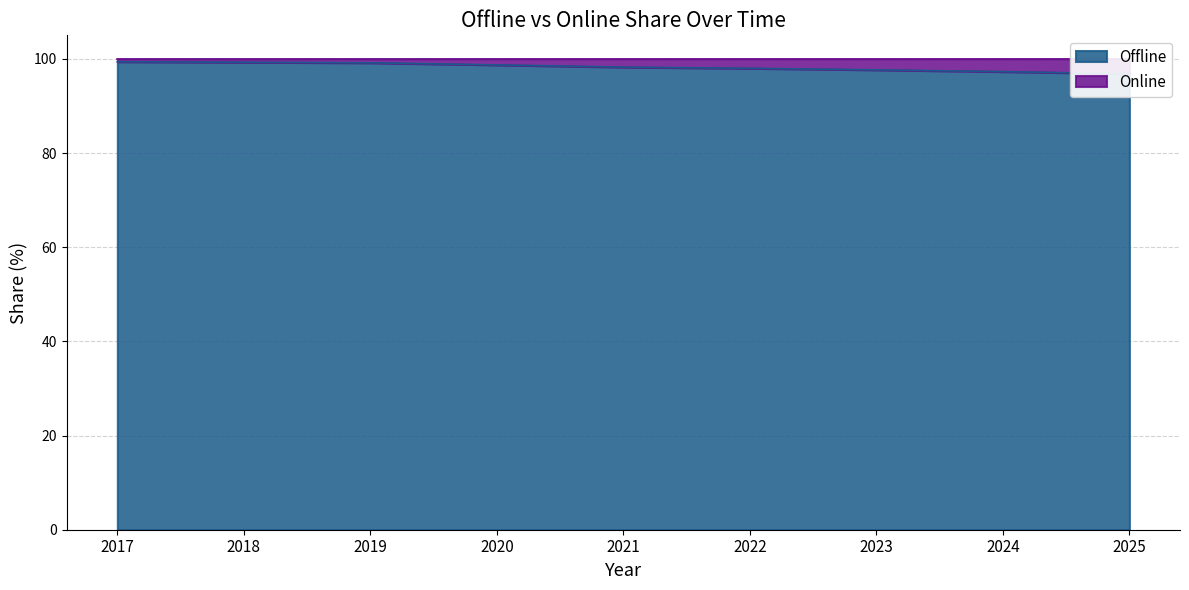

What is the maximum value shown in the chart?

99.4